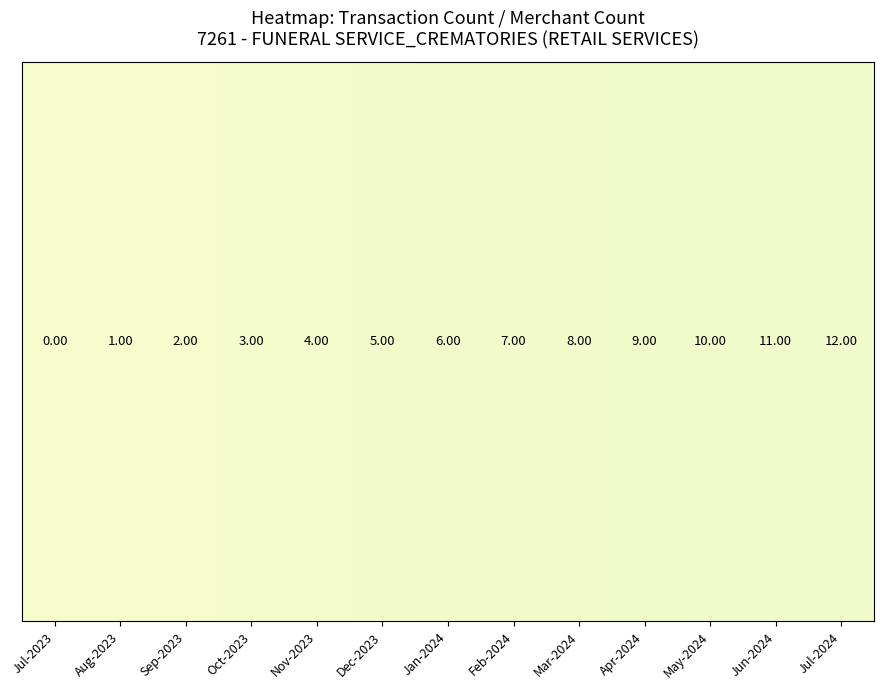

At which label does the data first exceed 6?

Feb-2024